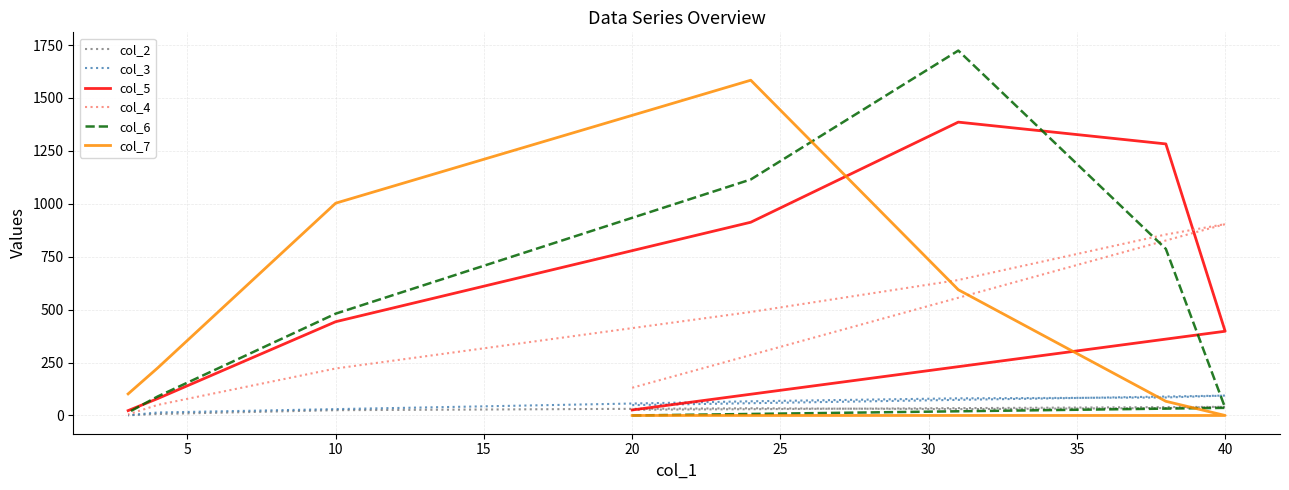

True or false: col_3 has more than 2 interior local peaks.

False